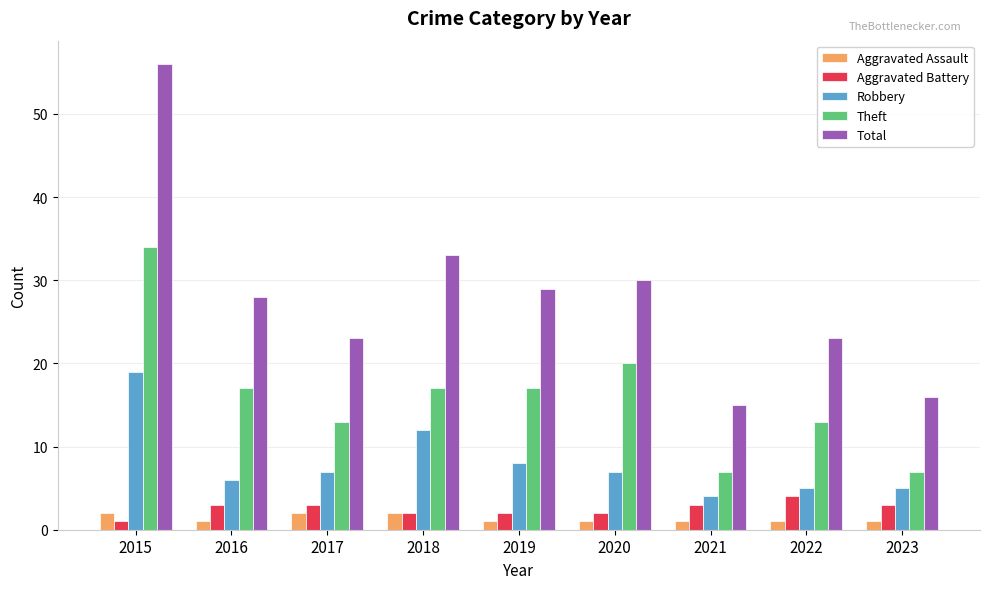

At which category is the sum across all series the highest?

2015